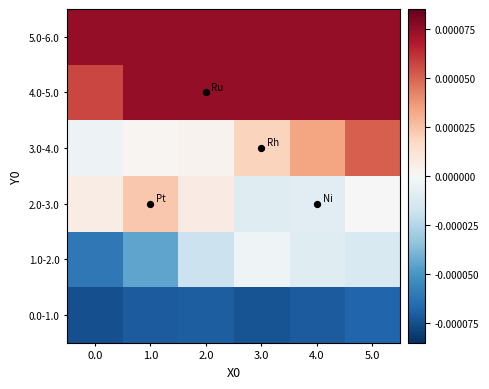

List the series in order of their peak value, lowest first.

0.0-1.0, 1.0-2.0, 2.0-3.0, 3.0-4.0, 4.0-5.0